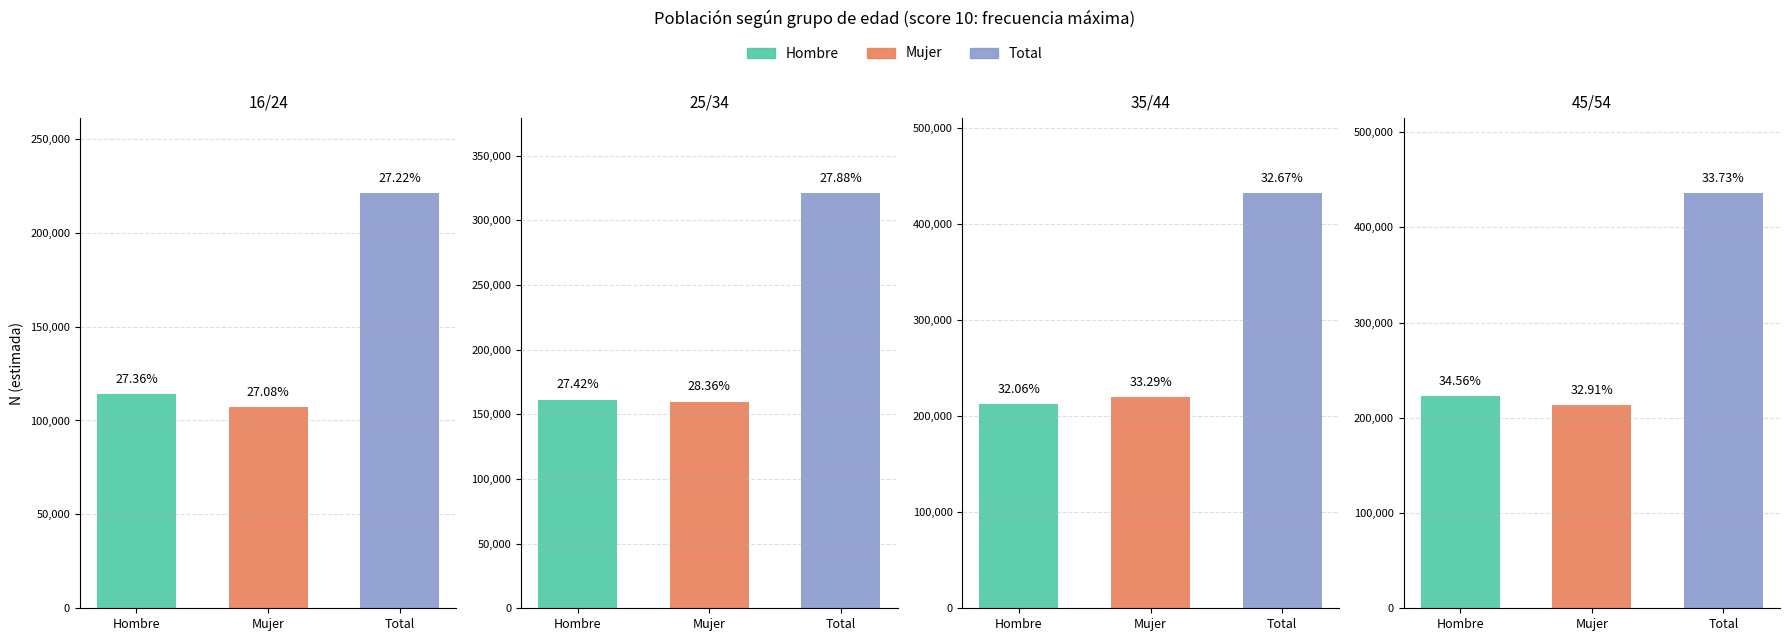

Is the value of Total at 16/24 greater than the value of Mujer at 16/24?

Yes